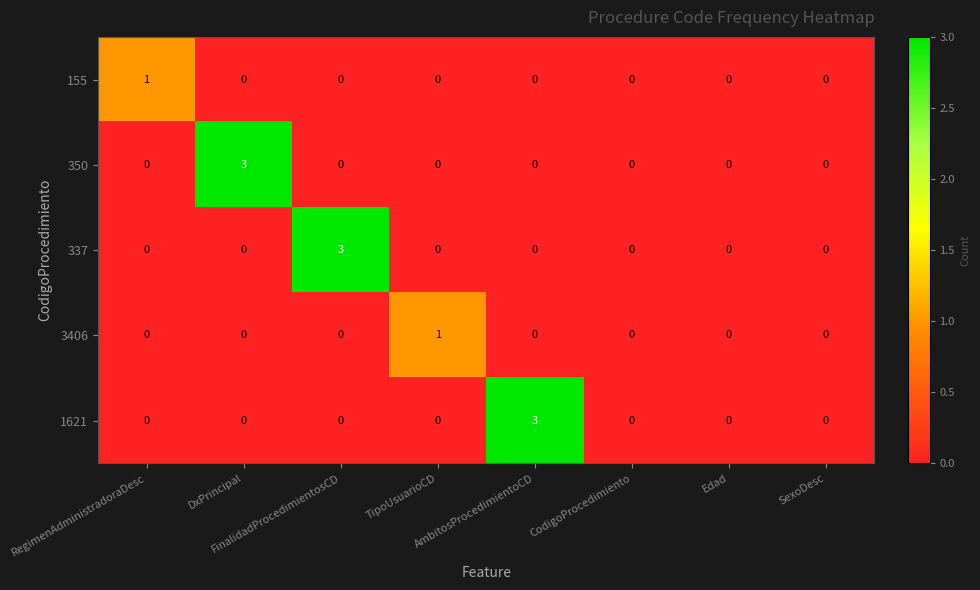

How many 155 values are between 0 and 1?

8